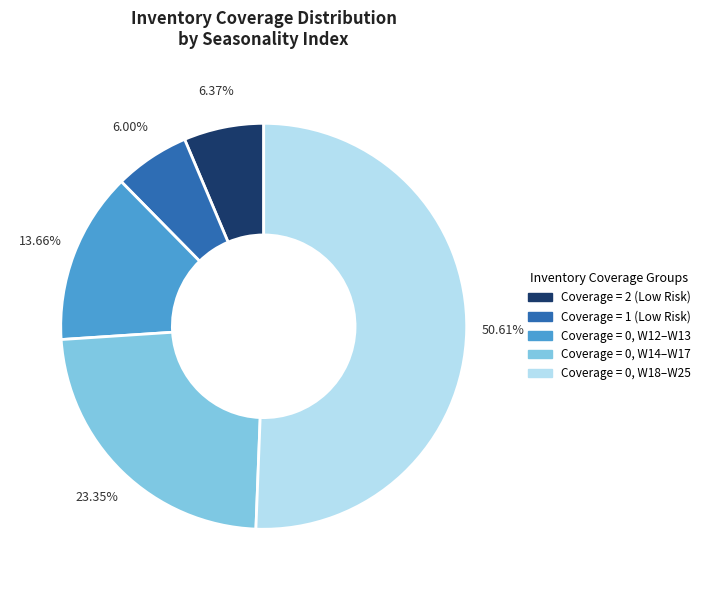

How many slices are in this pie chart?

5